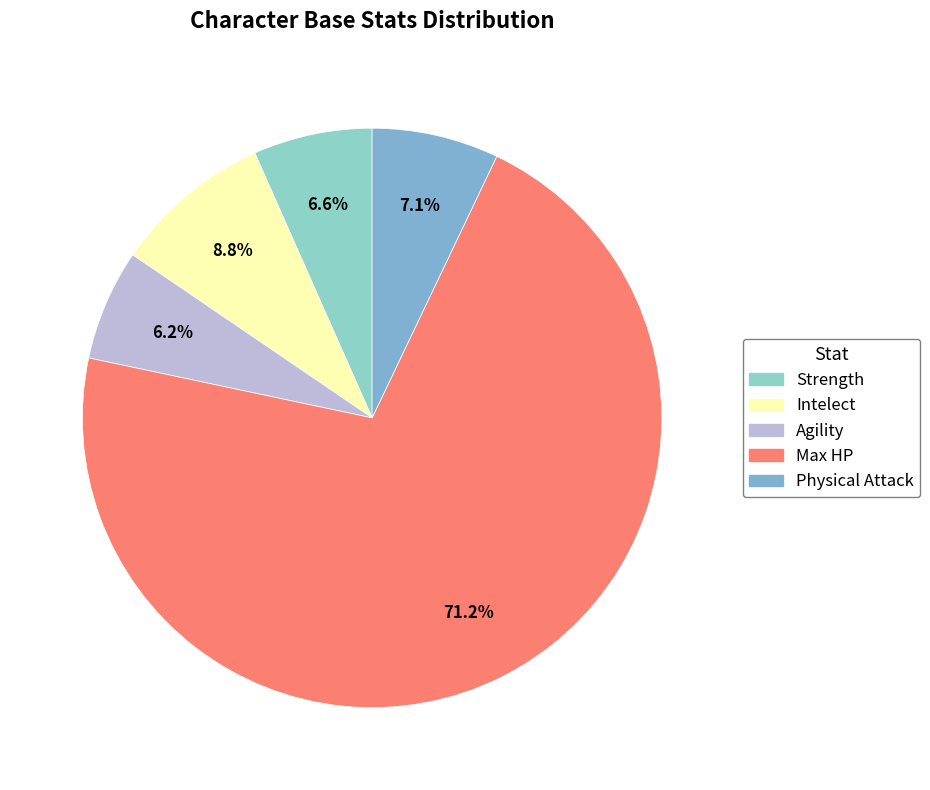

What percentage is the Intelect slice, to the nearest percent?

9%